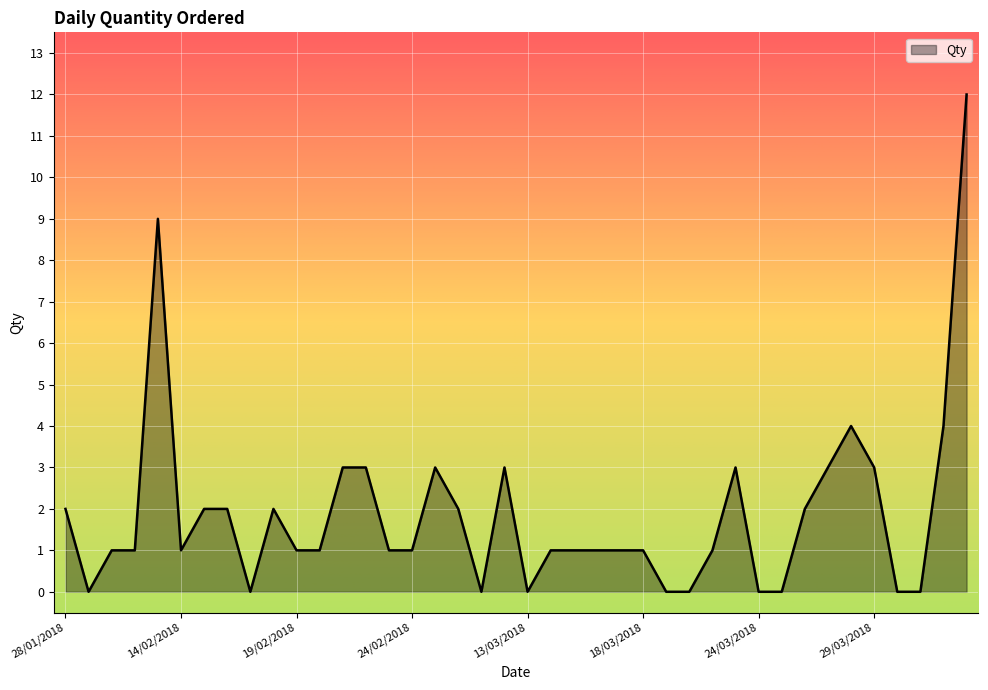

What is the difference between the maximum and minimum values?

12